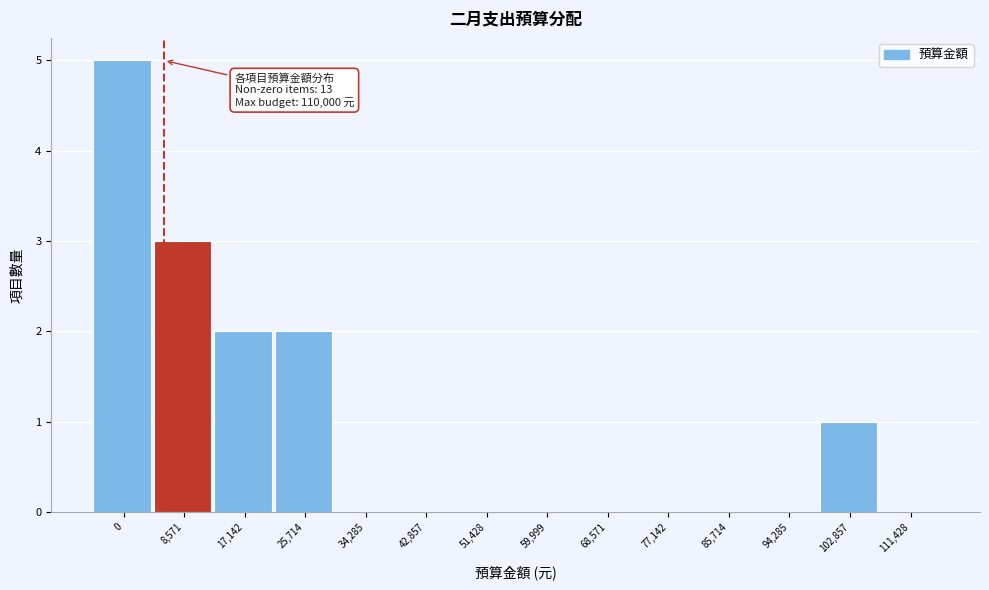

Reading left to right, extract all data points from this chart.

0=5	8,571=3	17,142=2	25,714=2	34,285=0	42,857=0	51,428=0	59,999=0	68,571=0	77,142=0	85,714=0	94,285=0	102,857=1	111,428=0